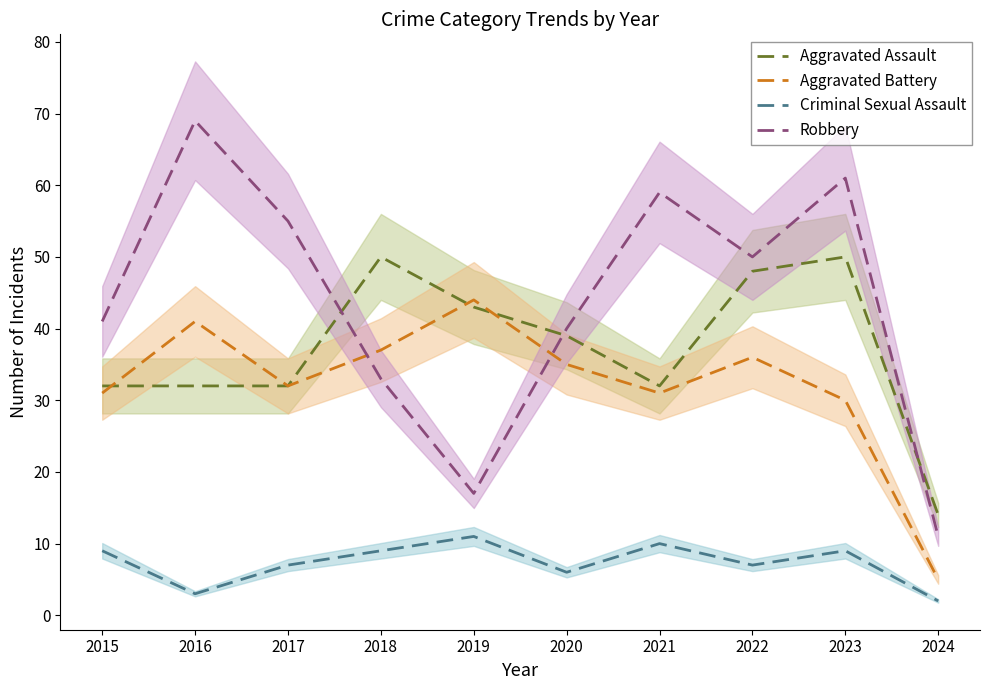

After their last crossing, which series has the higher values: Robbery or Aggravated Assault?

Aggravated Assault